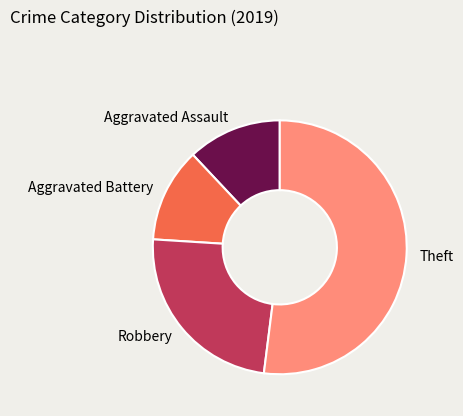

How many slices are in this pie chart?

4